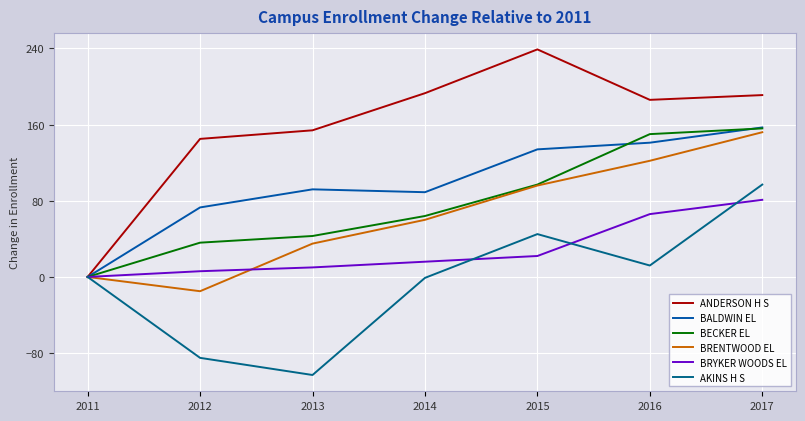

The BRENTWOOD EL series shows 108 at 2014. True or false?

False